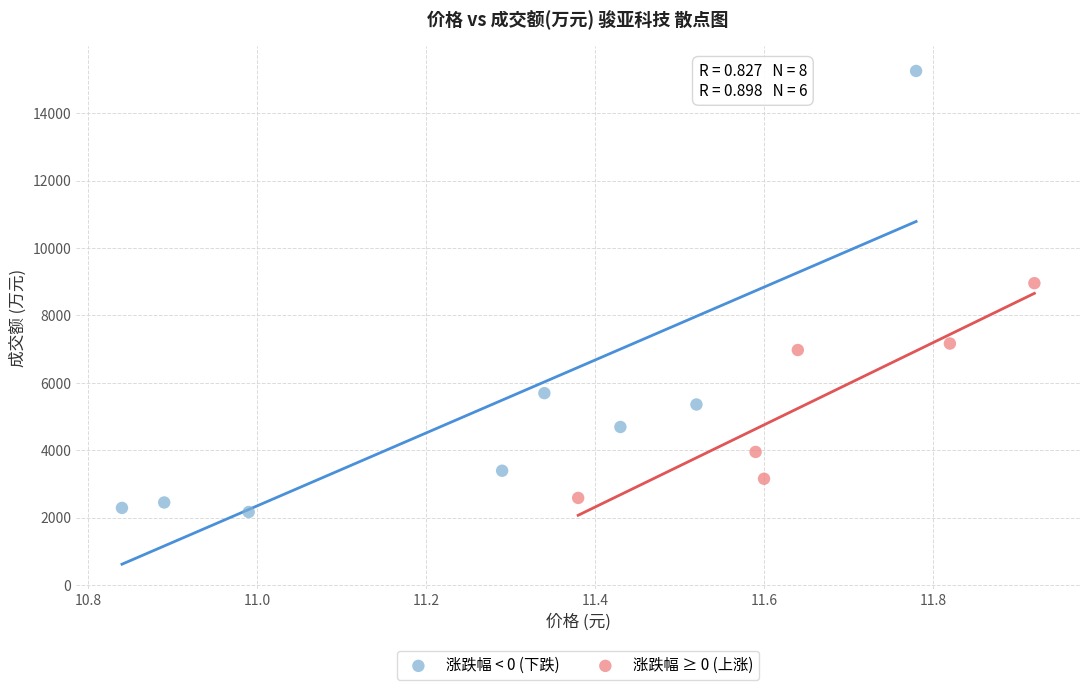

Which series has the largest Y range (max minus min)?

涨跌幅 < 0 (下跌)